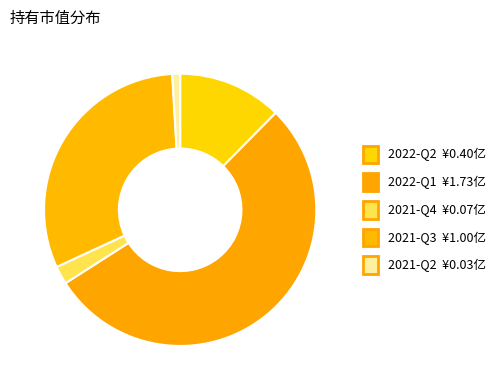

Is there a majority slice in this chart?

Yes